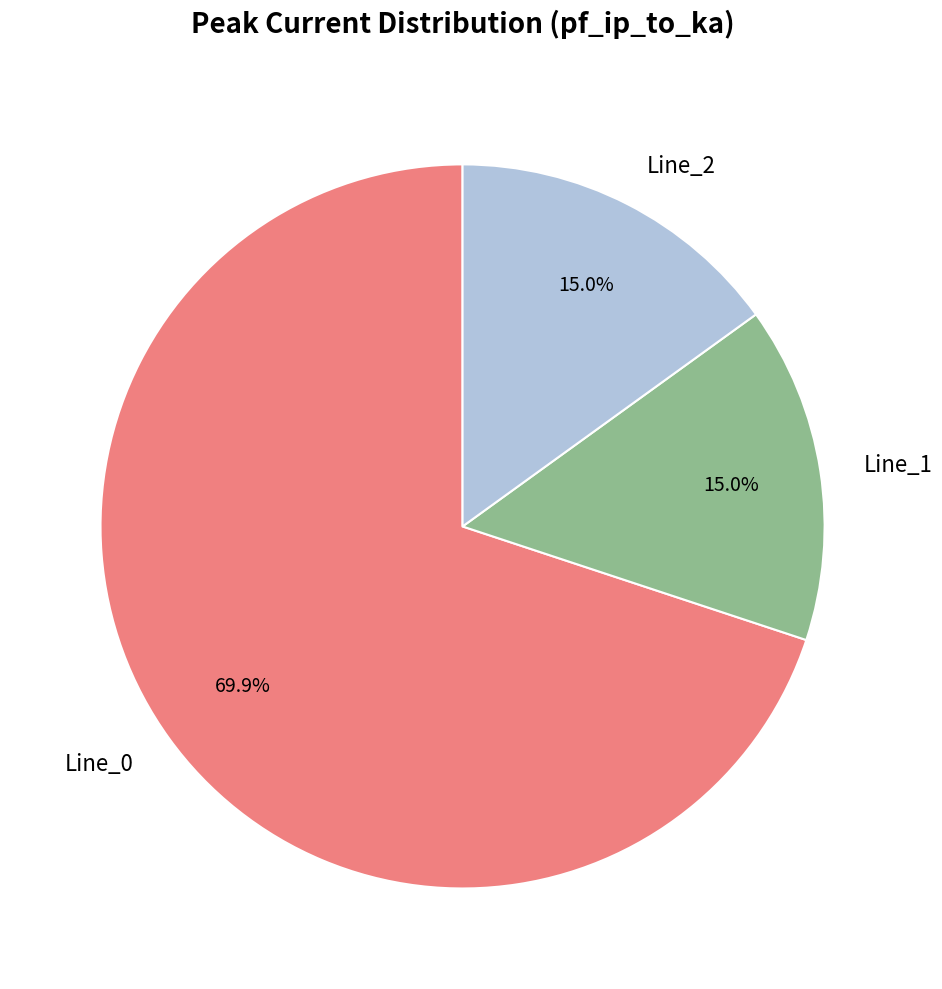

Which slice is the largest?

Line_0